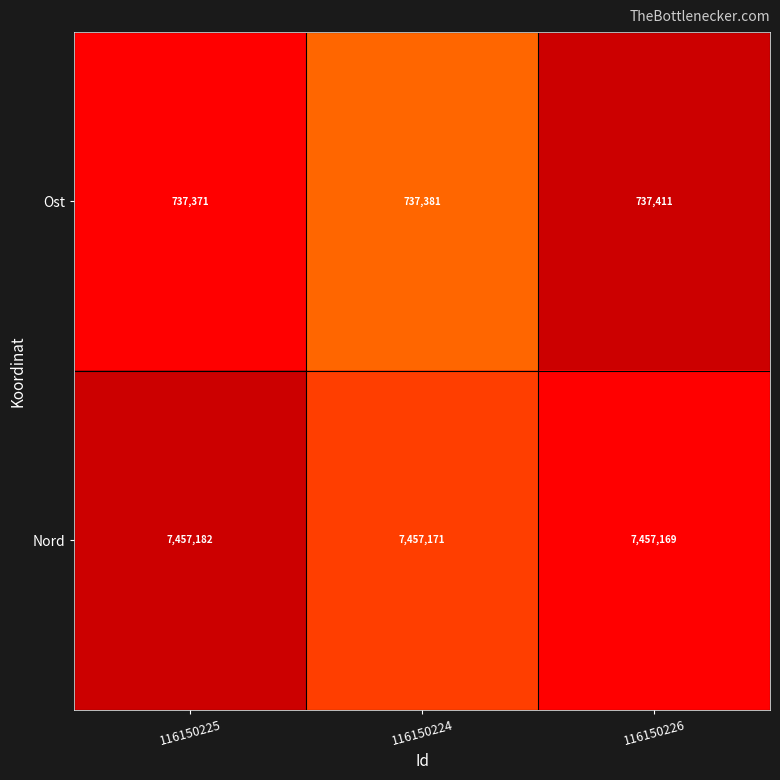

Reading left to right, transcribe all the data shown in this chart.

Ost: 737371	737381	737411
Nord: 7457182	7457171	7457169